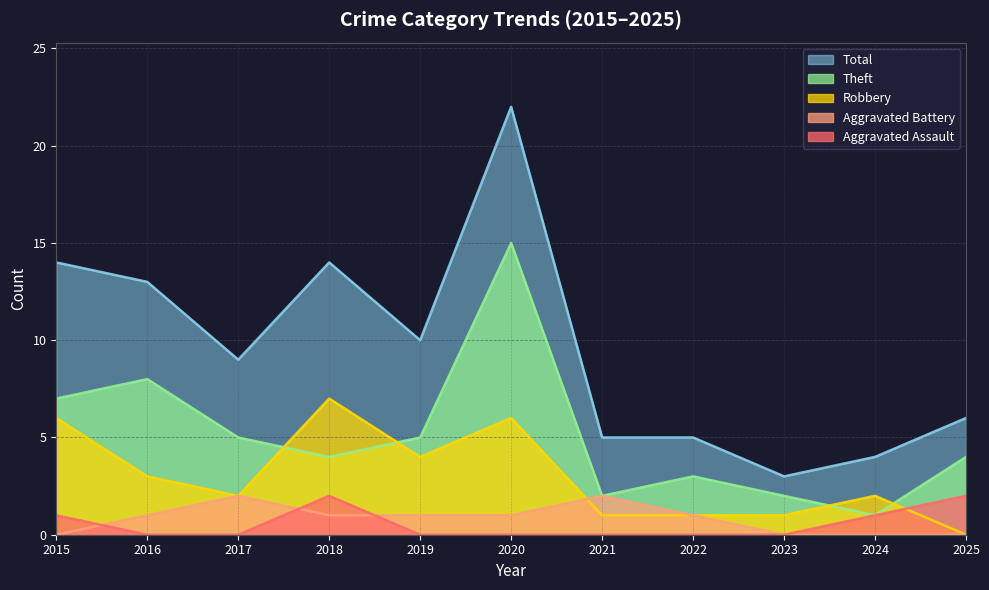

Is it true that Aggravated Assault equals -1 at 2023?

False